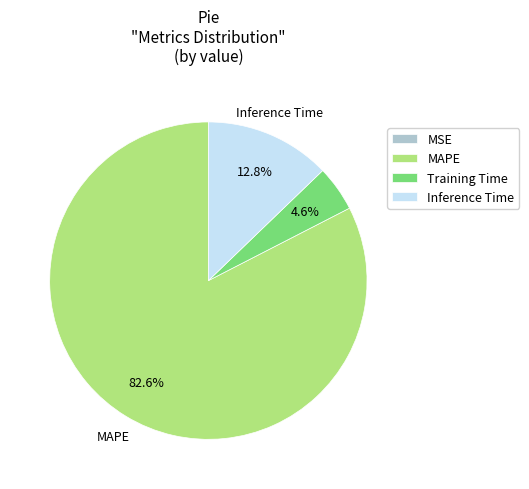

What percentage do MAPE and Training Time together represent?

87.2%